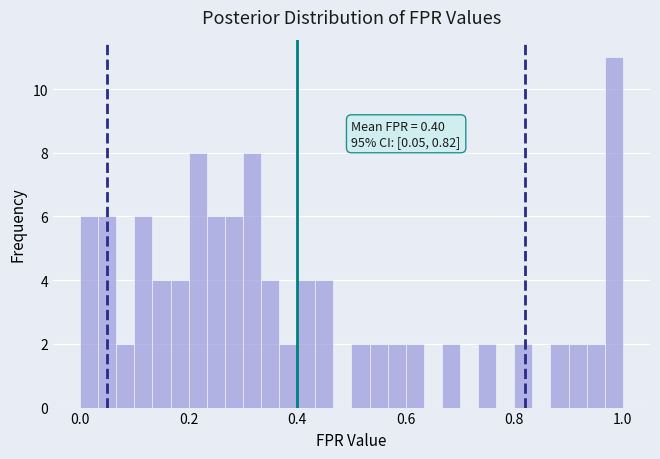

Read against the x-axis, roughly where is the centre of the tallest bar?

0.98